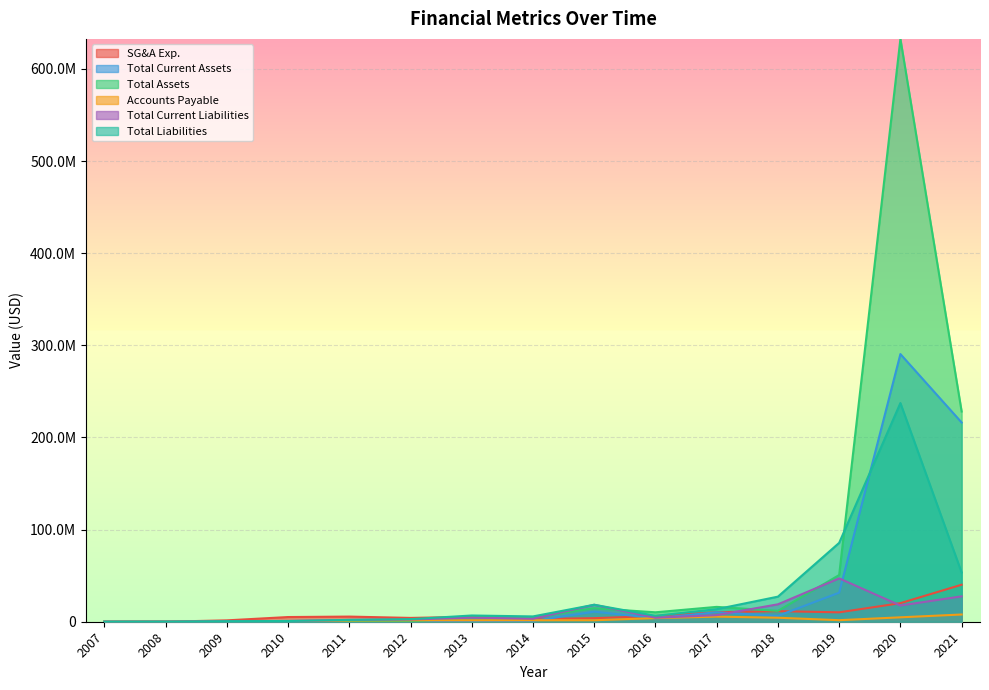

Read the Total Liabilities value at 2016, to the nearest 50.

6422800